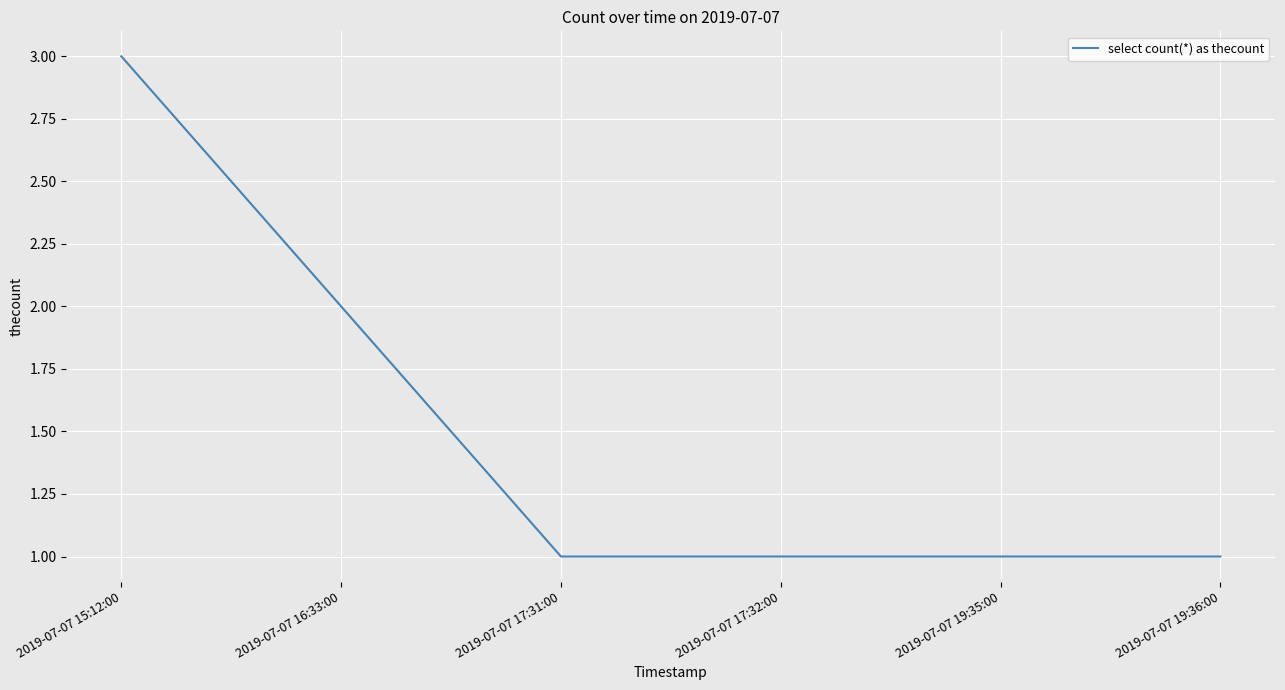

True or false: there are more than 1 points higher than both neighbors.

False